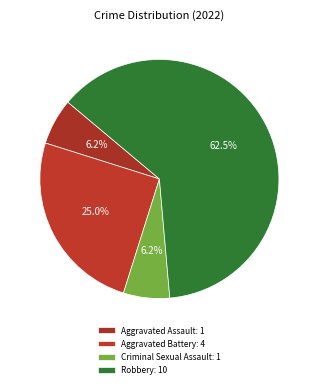

Between Aggravated Assault and Robbery, which is larger?

Robbery